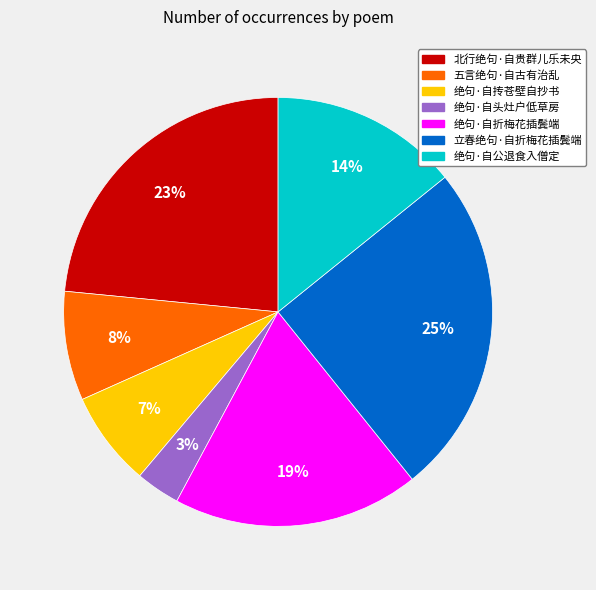

Combined, do 绝句·自头灶户低草房 and 五言绝句·自古有治乱 account for over 50%?

No